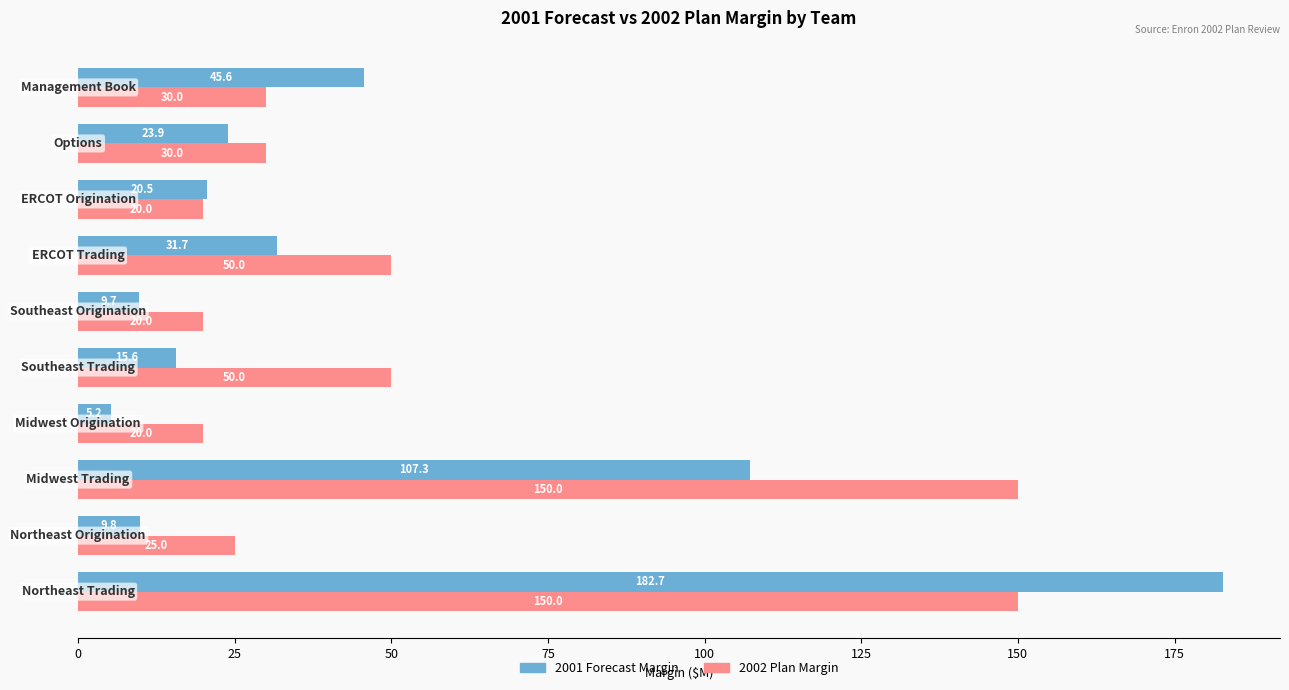

Rank the series by their maximum value, from lowest to highest.

2002 Plan Margin, 2001 Forecast Margin